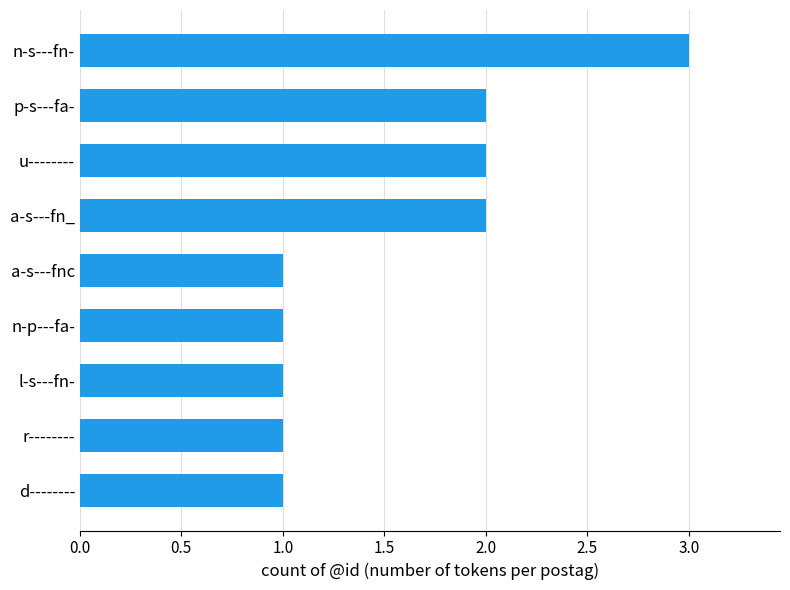

What is the change in value from r-------- to a-s---fn_?

+1